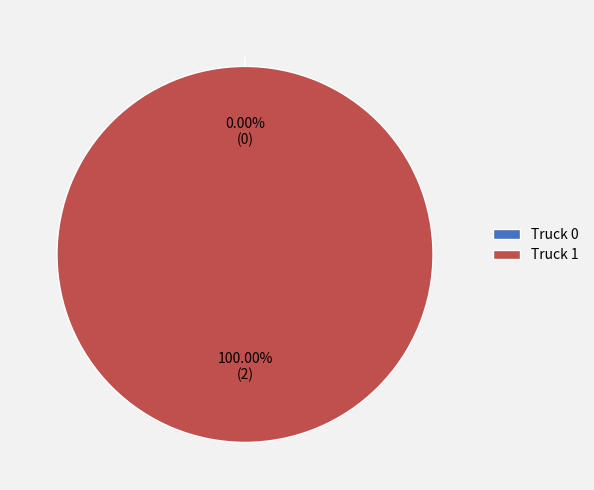

Combined, do Truck 1 and Truck 0 account for over 50%?

Yes